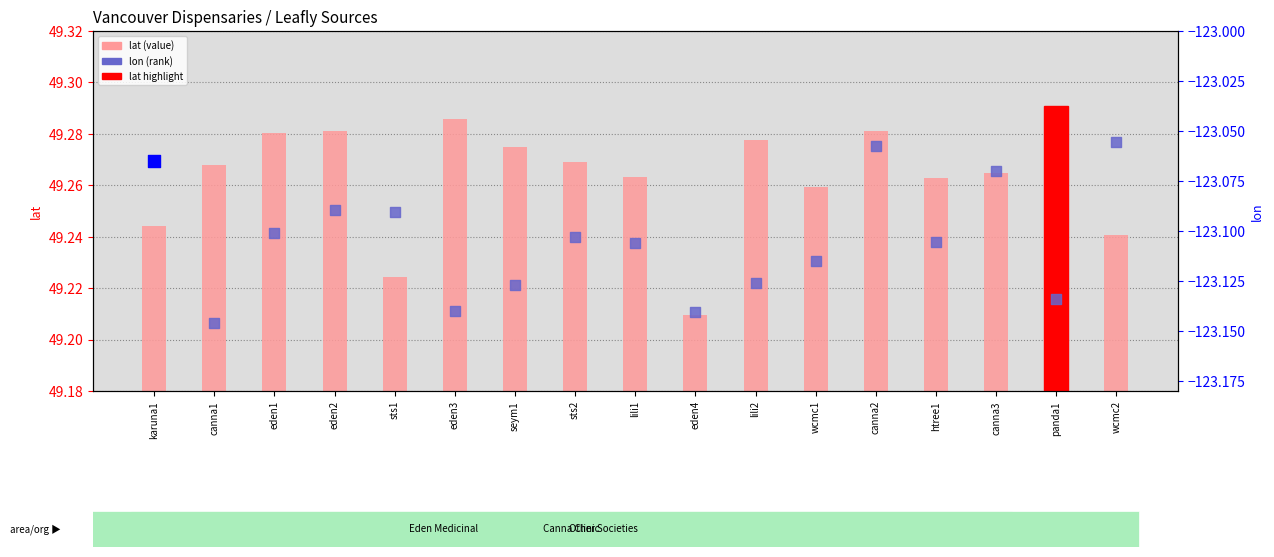

Which series has the widest spread of Y values?

lon